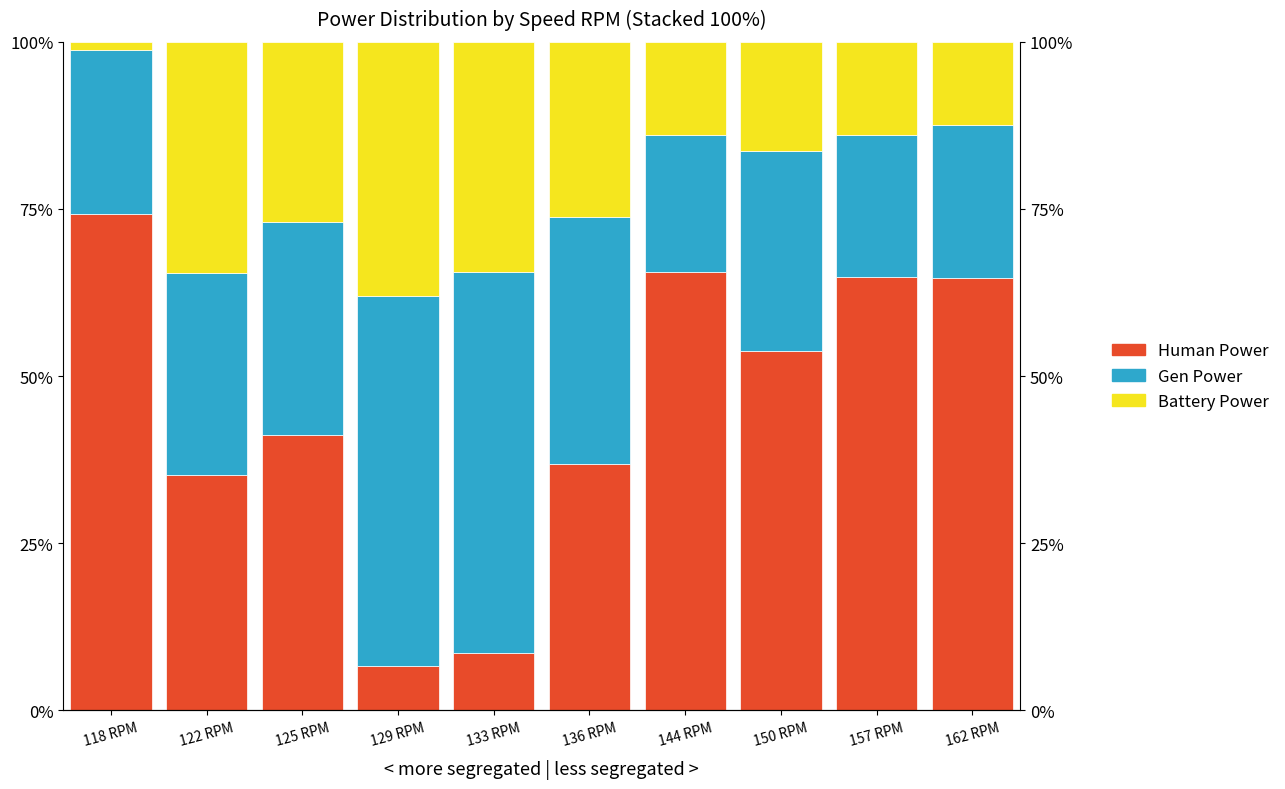

List the series in order of their peak value, highest first.

Human_Power_W, Gen_Power_W, Battery_Power_W